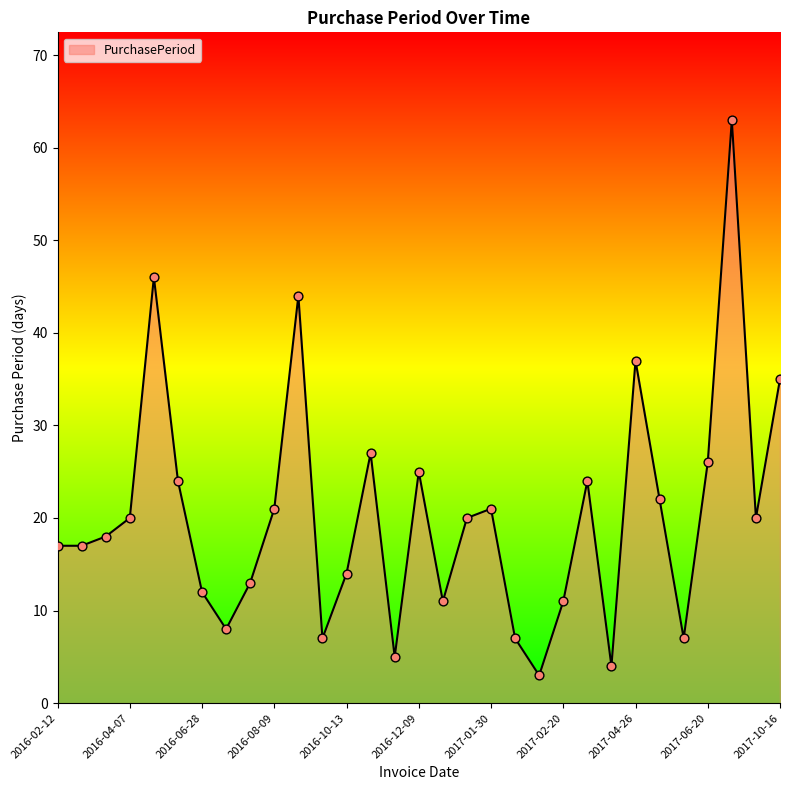

What is the smallest value displayed?

3